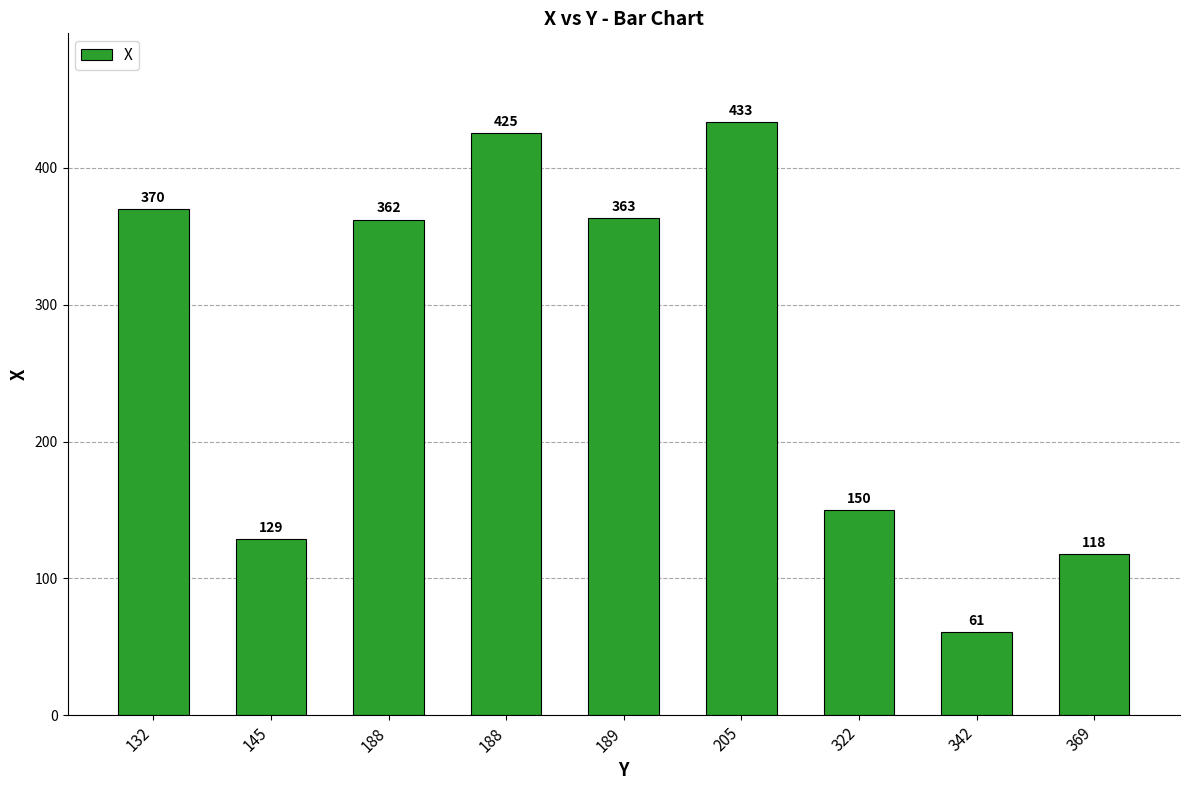

What is the difference between the maximum and minimum values?

372